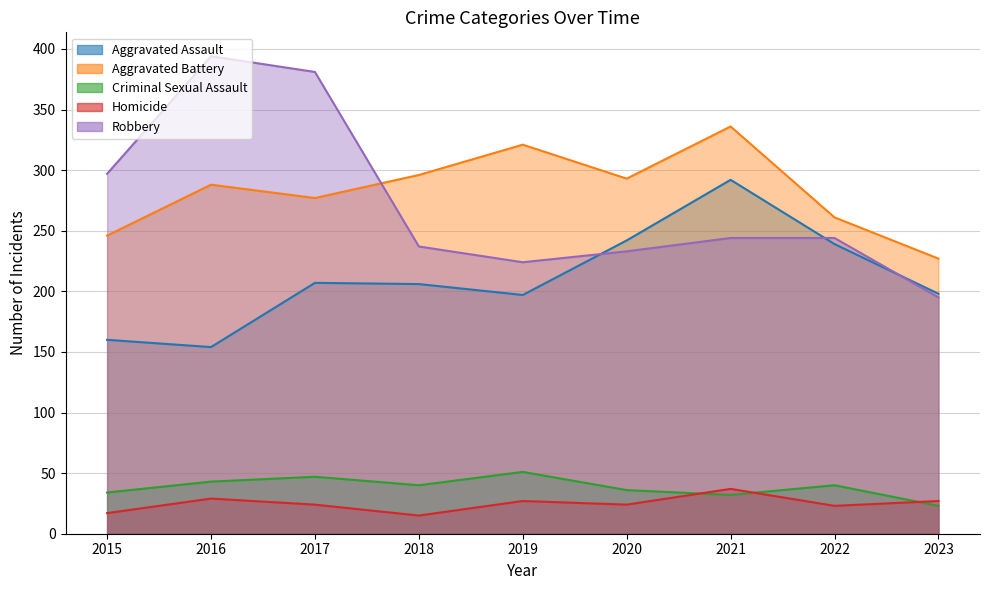

What is the value of the Aggravated Battery point at the 5th from the left?

321